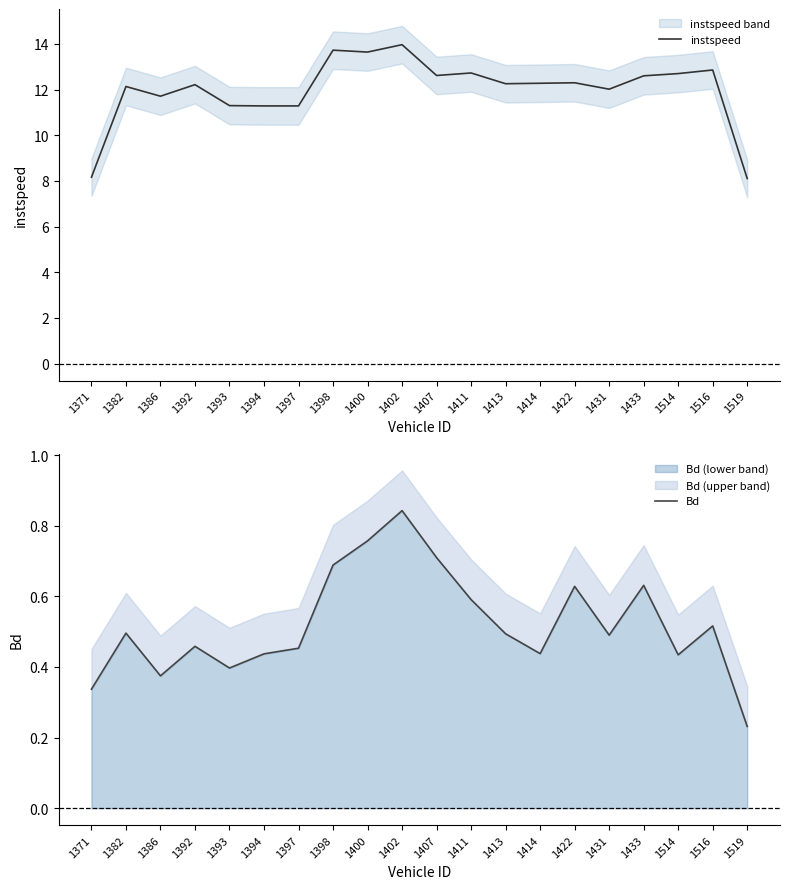

What is the difference between the highest and lowest values at 1392?

11.8